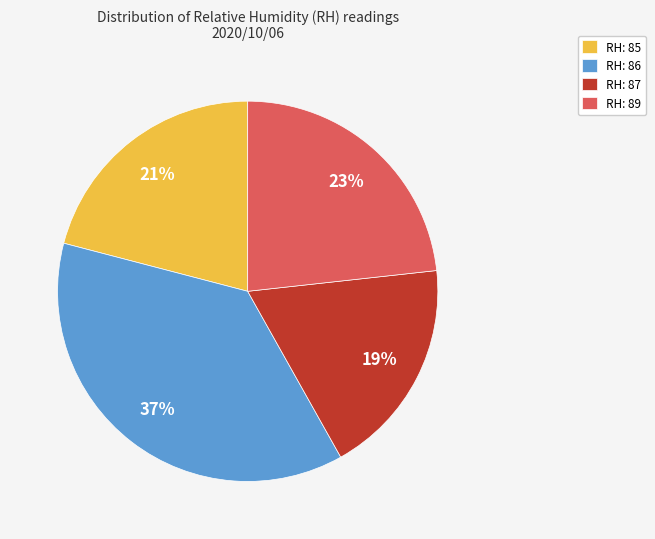

Is it true that RH: 89 is 15% of the pie?

False